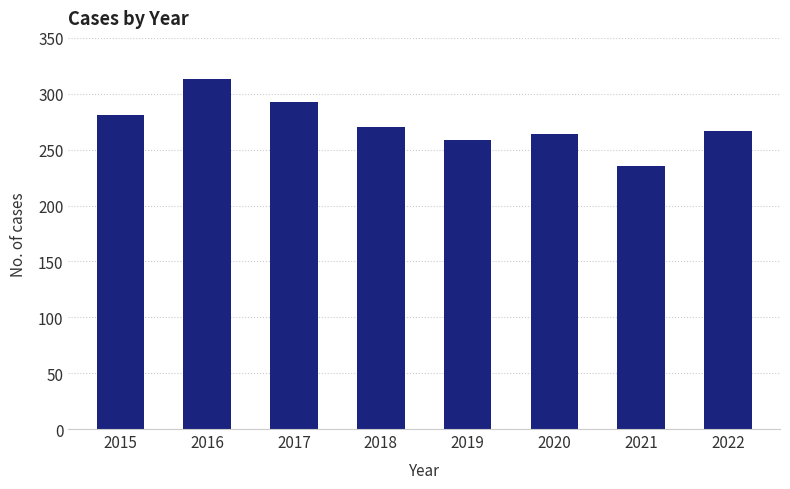

What is the difference between the maximum and minimum values?

78